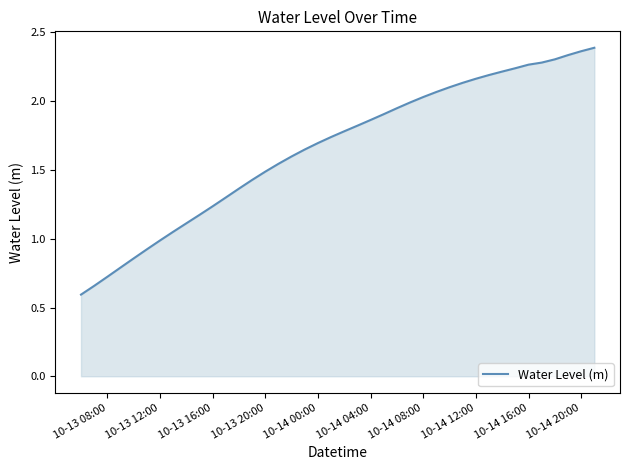

What is the difference between the maximum and minimum values?

1.8